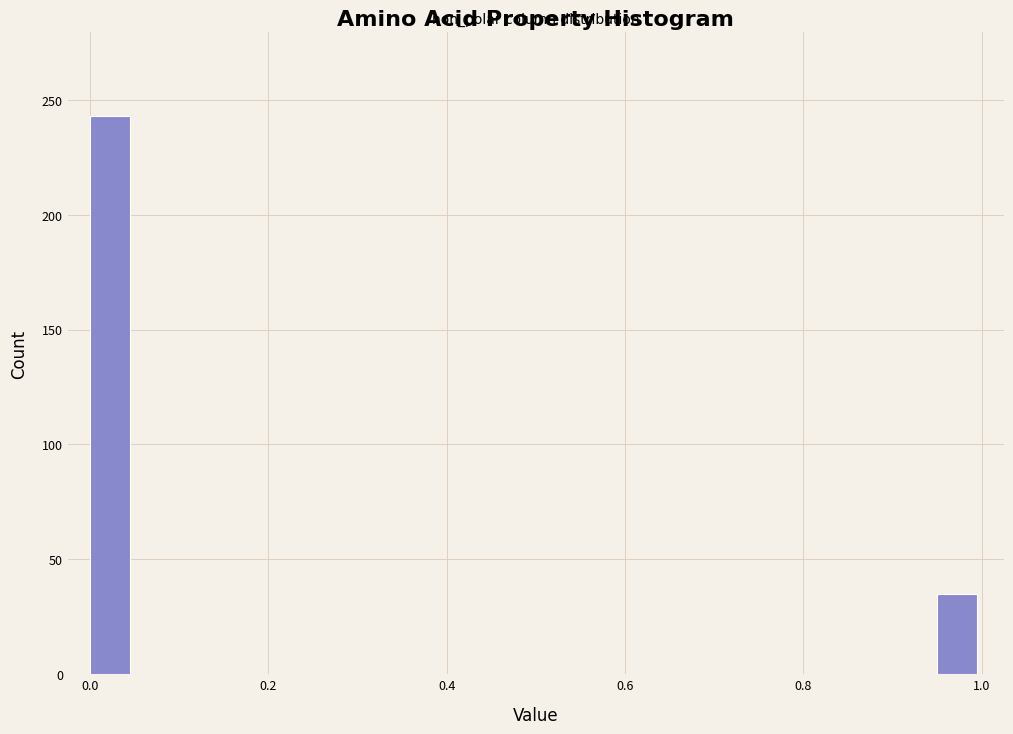

Around what value on the x-axis is the tallest bar? Give the approximate position of its centre, as read against the axis.

0.02